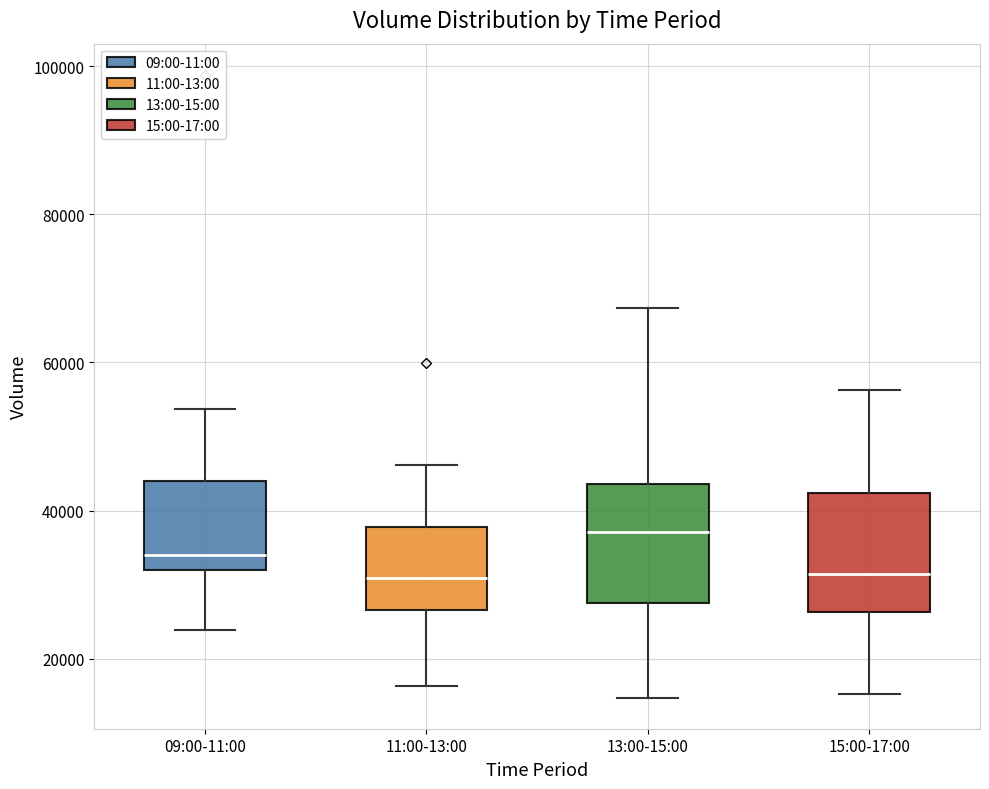

Reading left to right, transcribe this box plot: for each box, give where its median line is, the range the box spans, and where its two whiskers end, as read against the y-axis. The values are not printed on the chart, so give them approximately, as read against the axis.

09:00-11:00: median 34000, box 32000 to 44000, whiskers 24000 to 54000
11:00-13:00: median 30000, box 26000 to 38000, whiskers 16000 to 46000
13:00-15:00: median 38000, box 28000 to 44000, whiskers 14000 to 68000
15:00-17:00: median 32000, box 26000 to 42000, whiskers 16000 to 56000